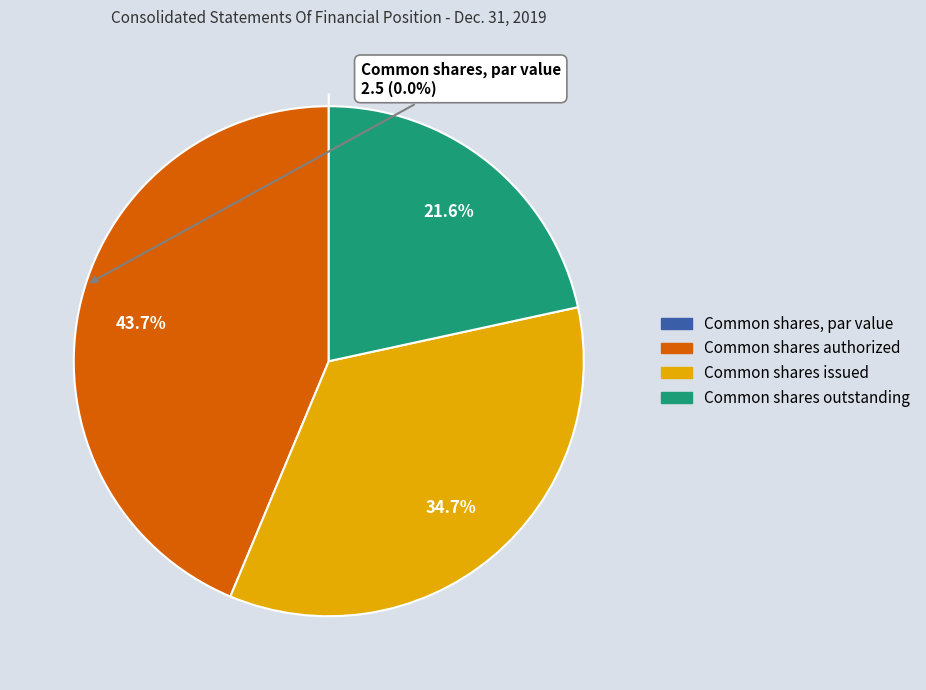

What is the largest slice in the pie chart?

Common shares authorized